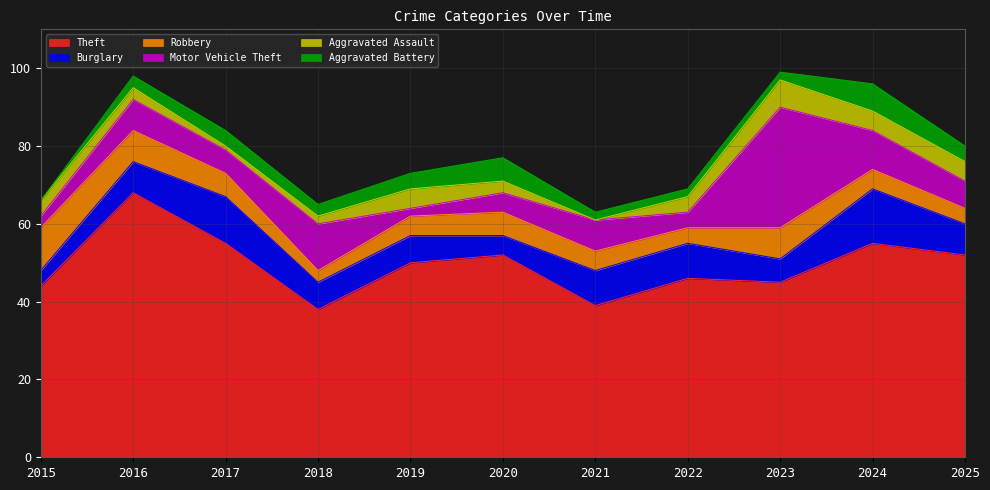

What is the highest value of the Aggravated Assault series?

7